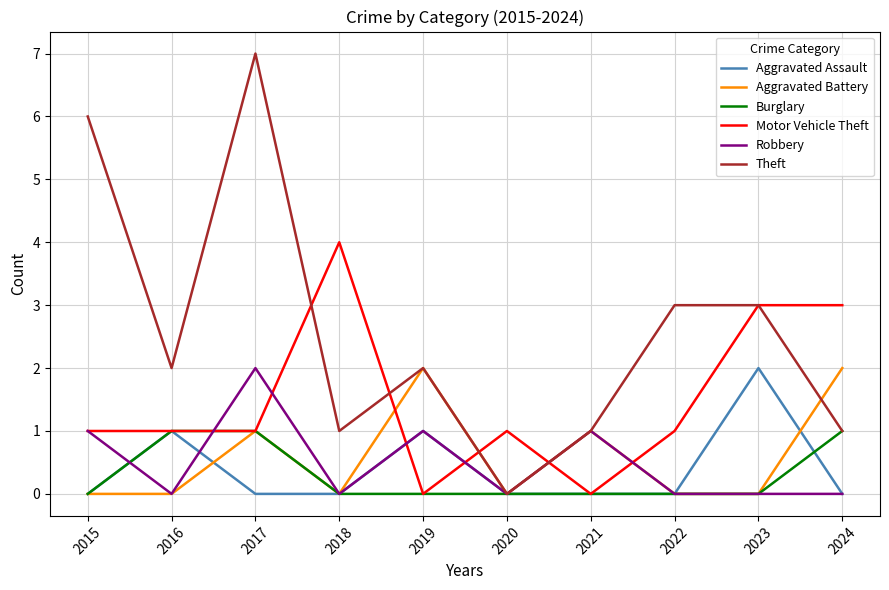

The value of Aggravated Battery at 2018 is 0. True or false?

True